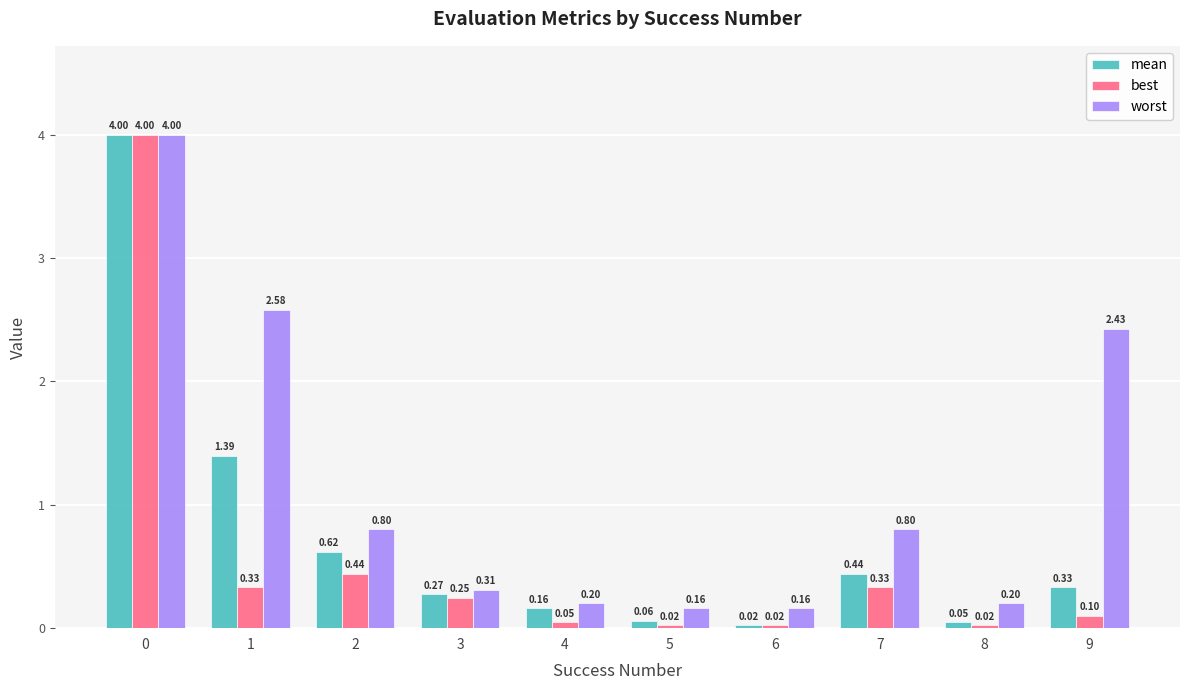

What is the sum of the best values at 0 and 5?

4.0